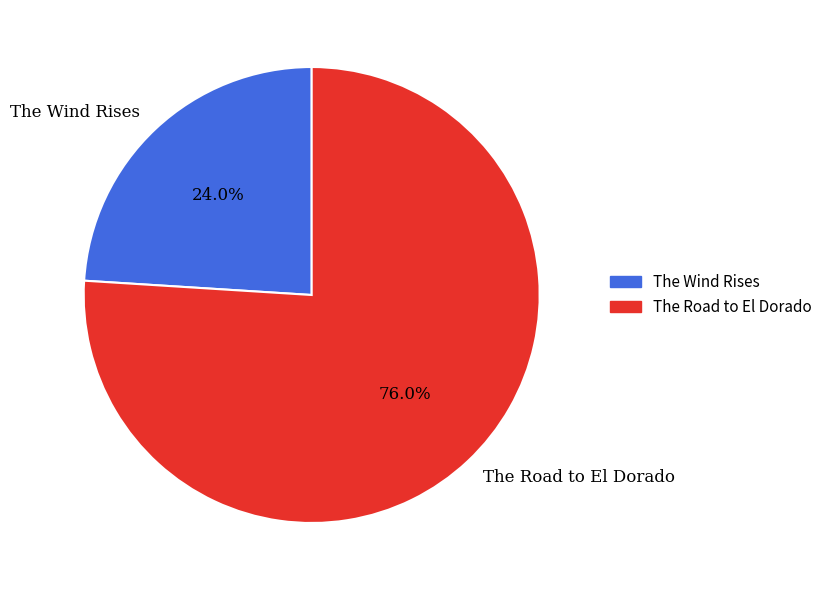

To the nearest percent, what is the average slice percentage?

50%